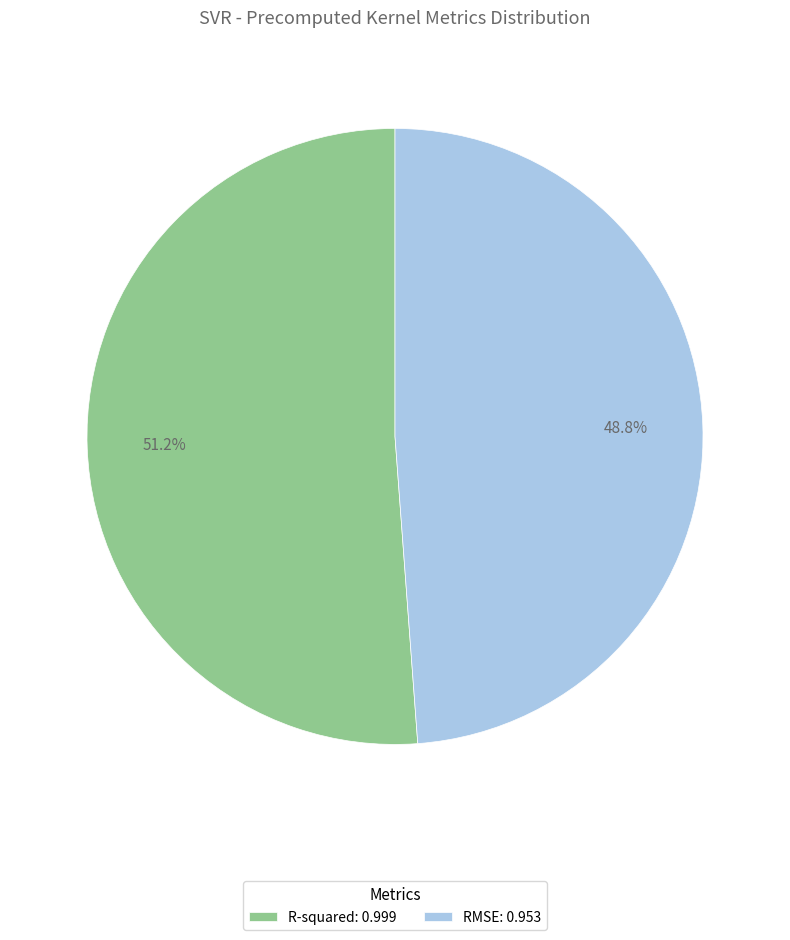

Rank the categories by value from lowest to highest.

RMSE, R-squared